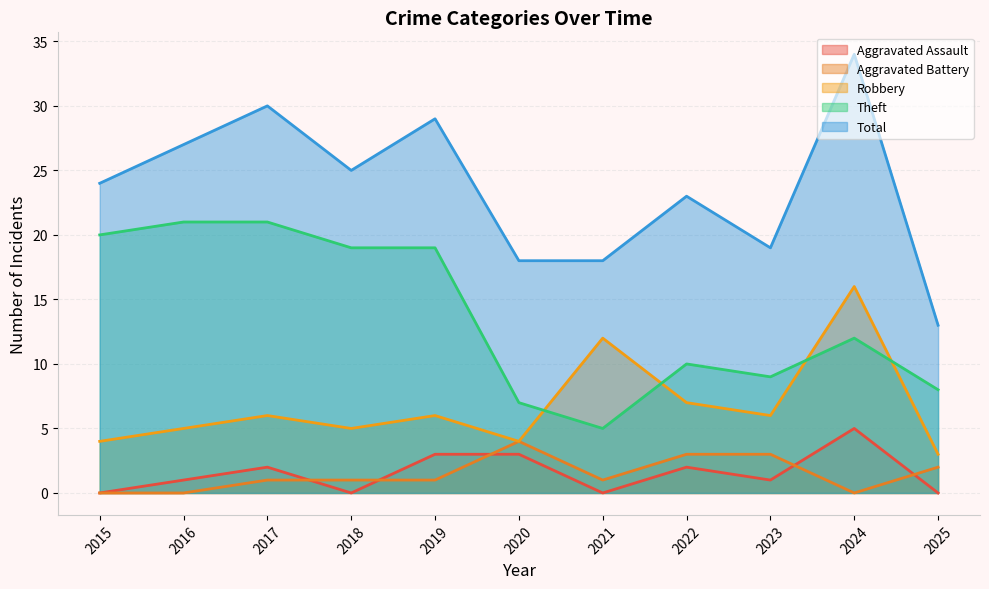

At which category does the chart reach its minimum across all series?

2015